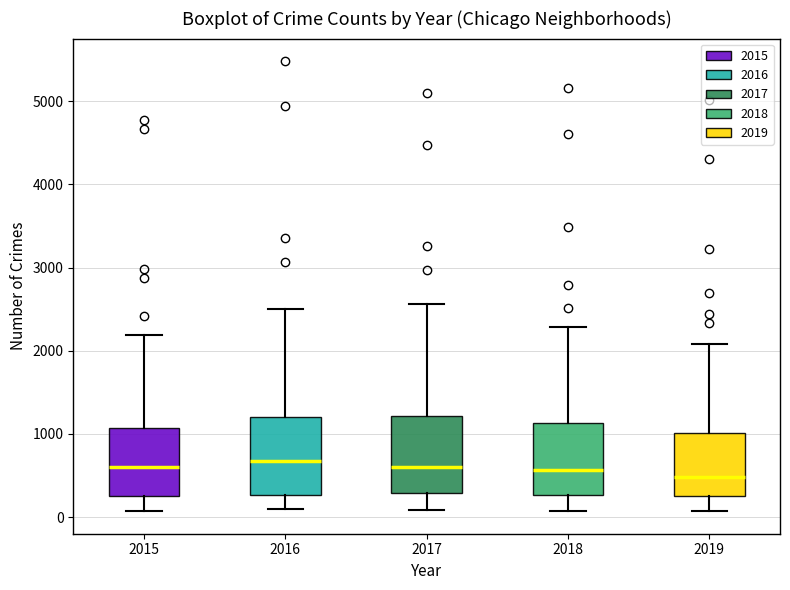

Reading left to right, transcribe this box plot: for each box, give where its median line is, the range the box spans, and where its two whiskers end, as read against the y-axis. The values are not printed on the chart, so give them approximately, as read against the axis.

2015: median 600, box 300 to 1100, whiskers 100 to 2200
2016: median 700, box 300 to 1200, whiskers 100 to 2500
2017: median 600, box 300 to 1200, whiskers 100 to 2600
2018: median 600, box 300 to 1100, whiskers 100 to 2300
2019: median 500, box 300 to 1000, whiskers 100 to 2100